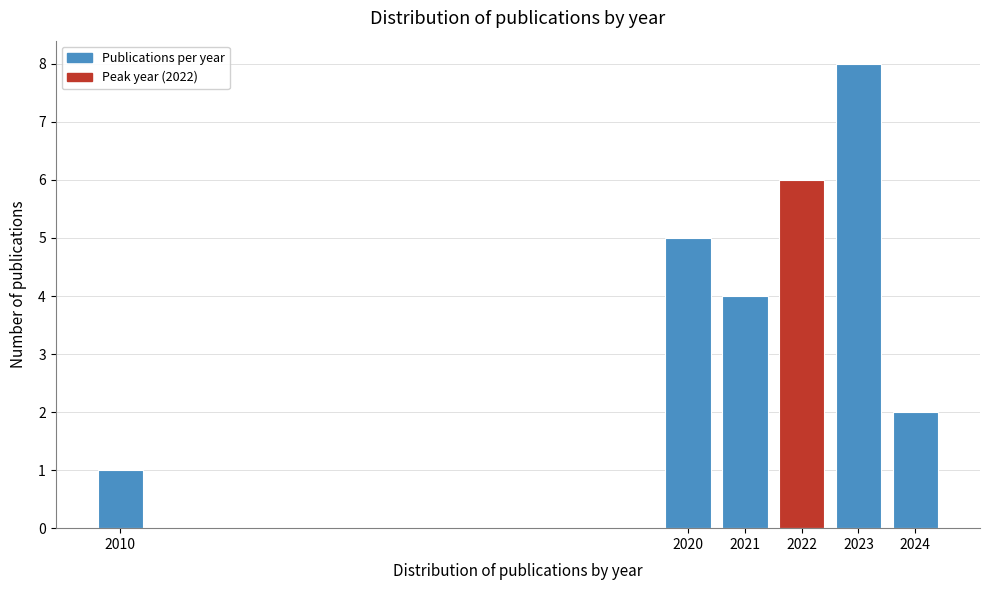

Reading right to left, transcribe all the data shown in this chart.

2	8	6	4	5	1